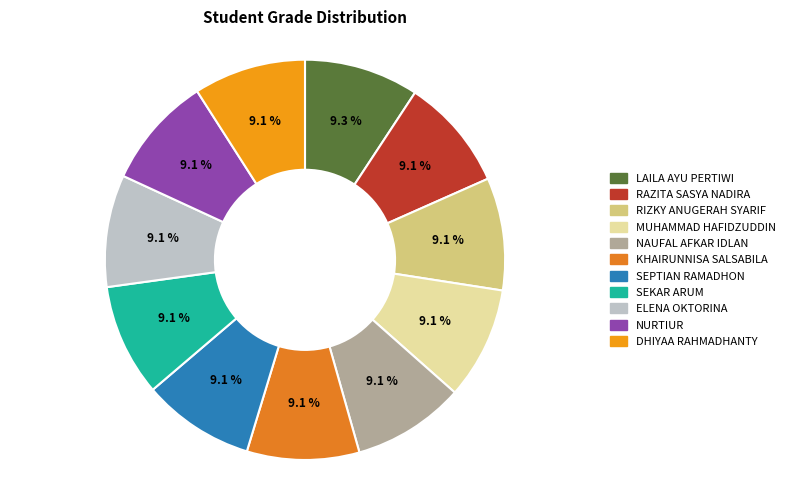

Which slice is the largest?

LAILA AYU PERTIWI